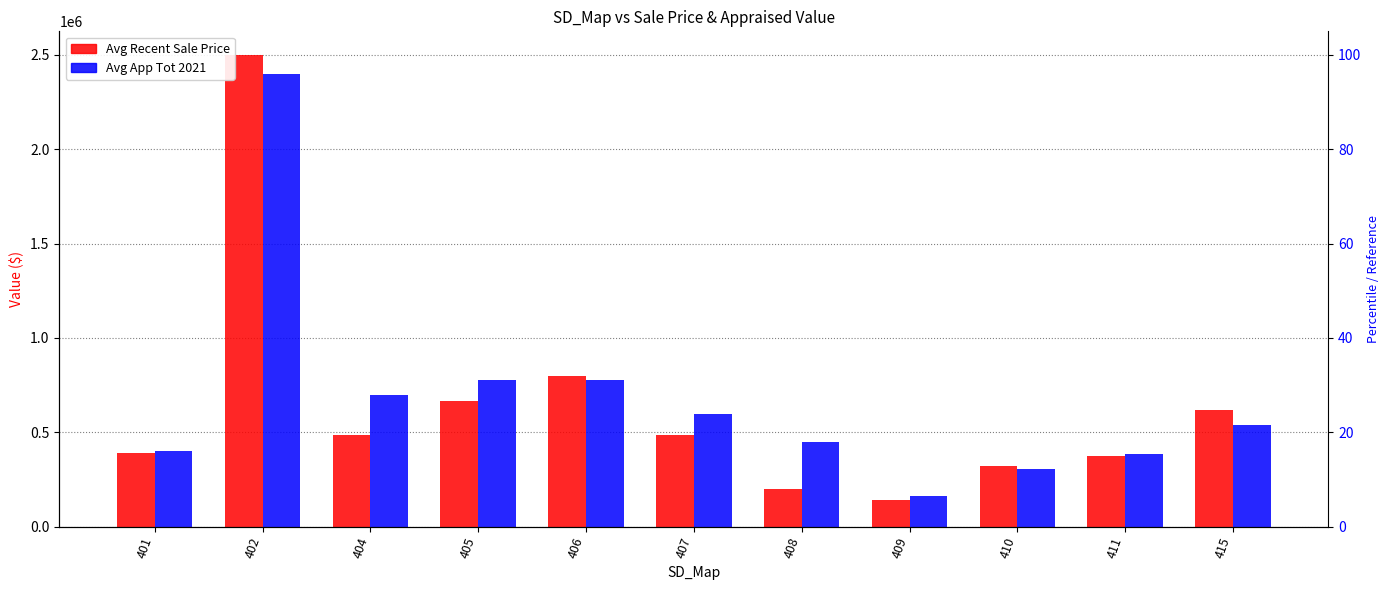

List the labels in order of Avg App Tot 2021 value, largest first.

402, 405, 406, 404, 407, 415, 408, 401, 411, 410, 409